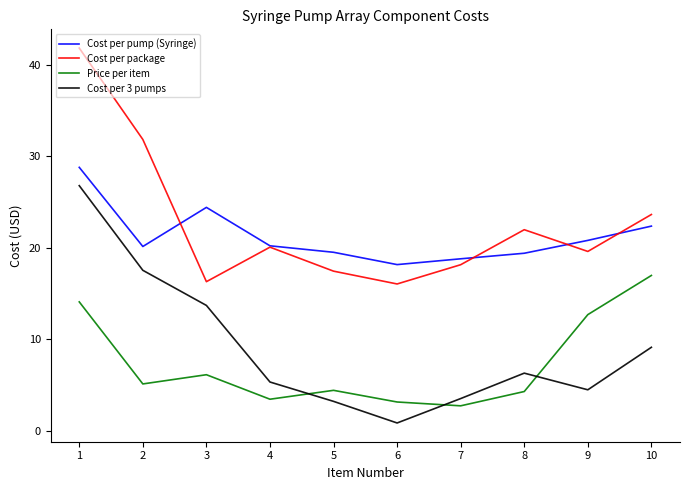

What is the total value across all series at 7?

43.3